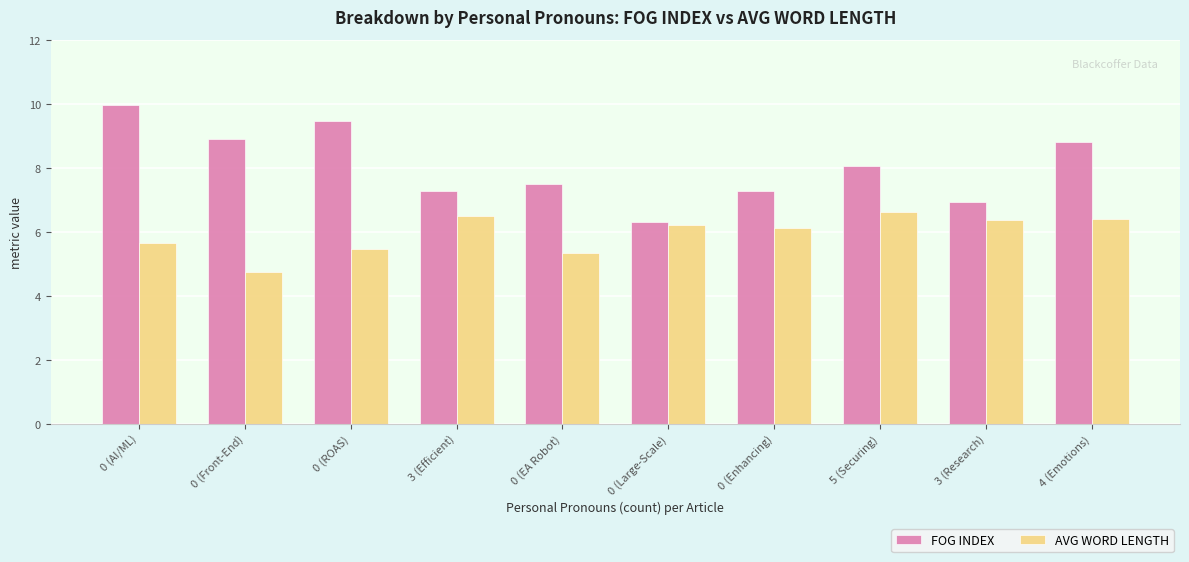

Which series changed the most between 0 (Front-End) and 0 (Large-Scale)?

FOG INDEX